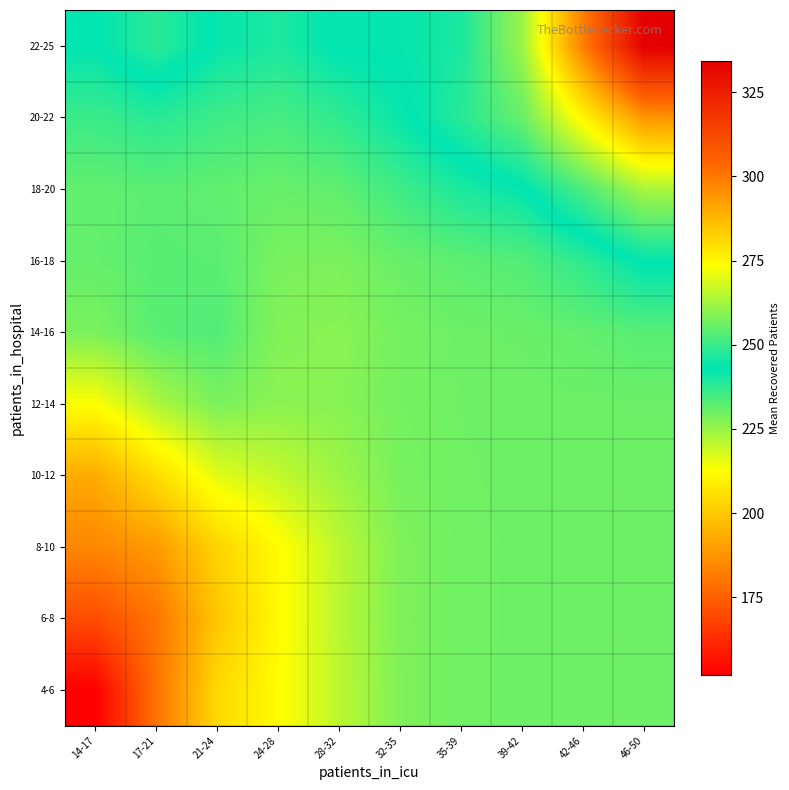

At which category does the chart reach its peak across all series?

46-50